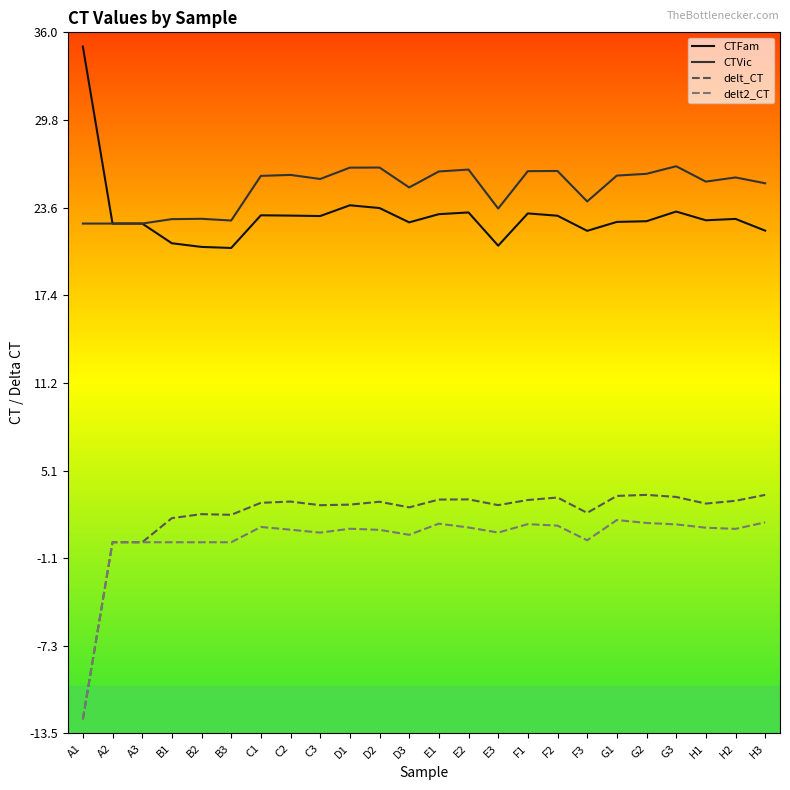

True or false: delt_CT has a value of 7.4 at A3.

False